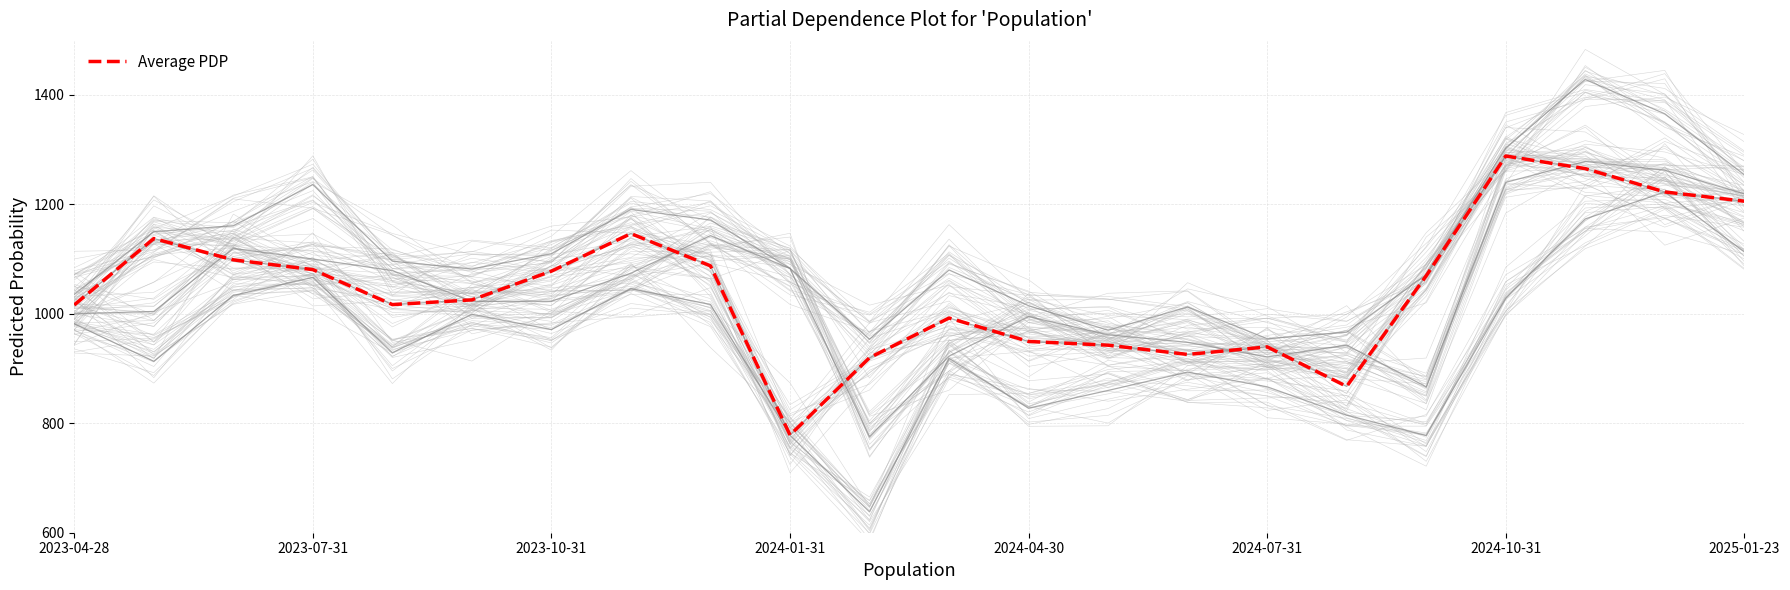

What is the sum of the values at 14 and 11?

1917.6